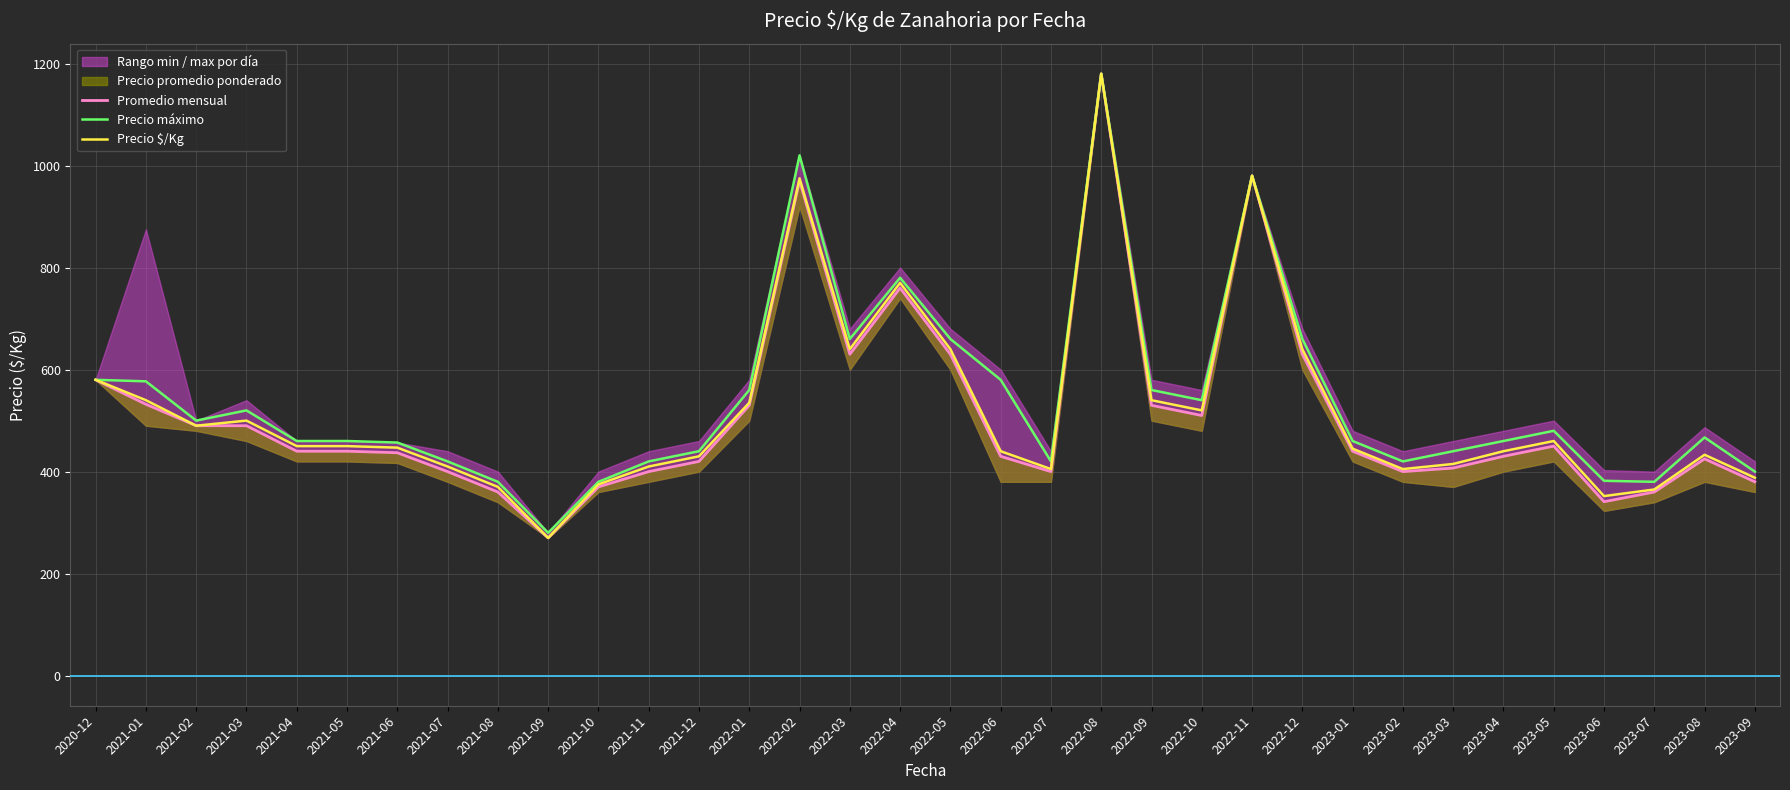

How many interior local valleys does the Precio máximo series have?

7